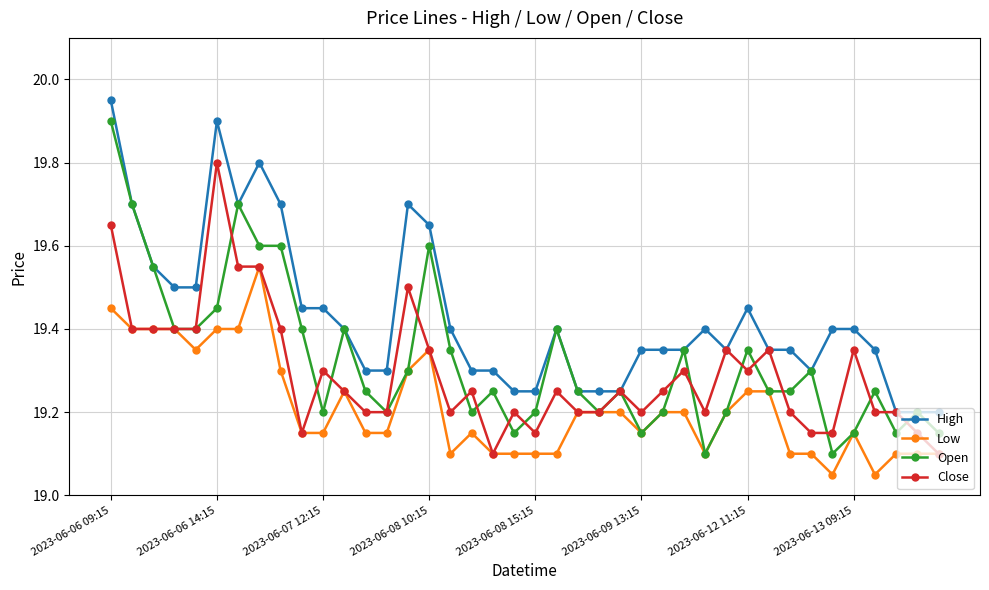

At how many categories does at least one series exceed 19?

40